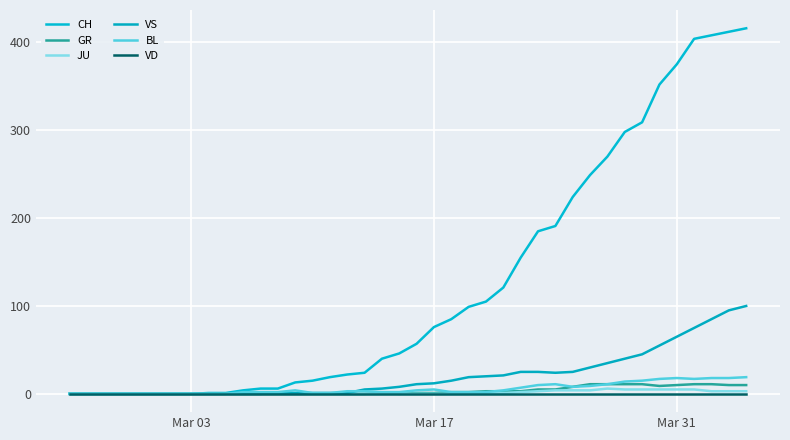

What is the difference between the maximum and minimum values in the JU series?

6